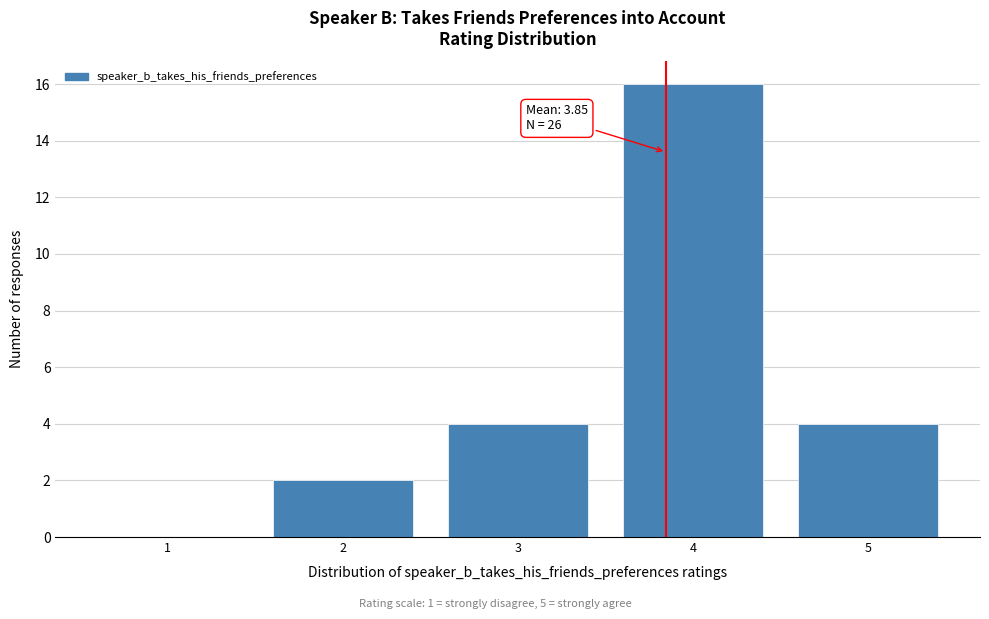

Over which range of the x-axis is the bar tallest?

3.5 to 4.5